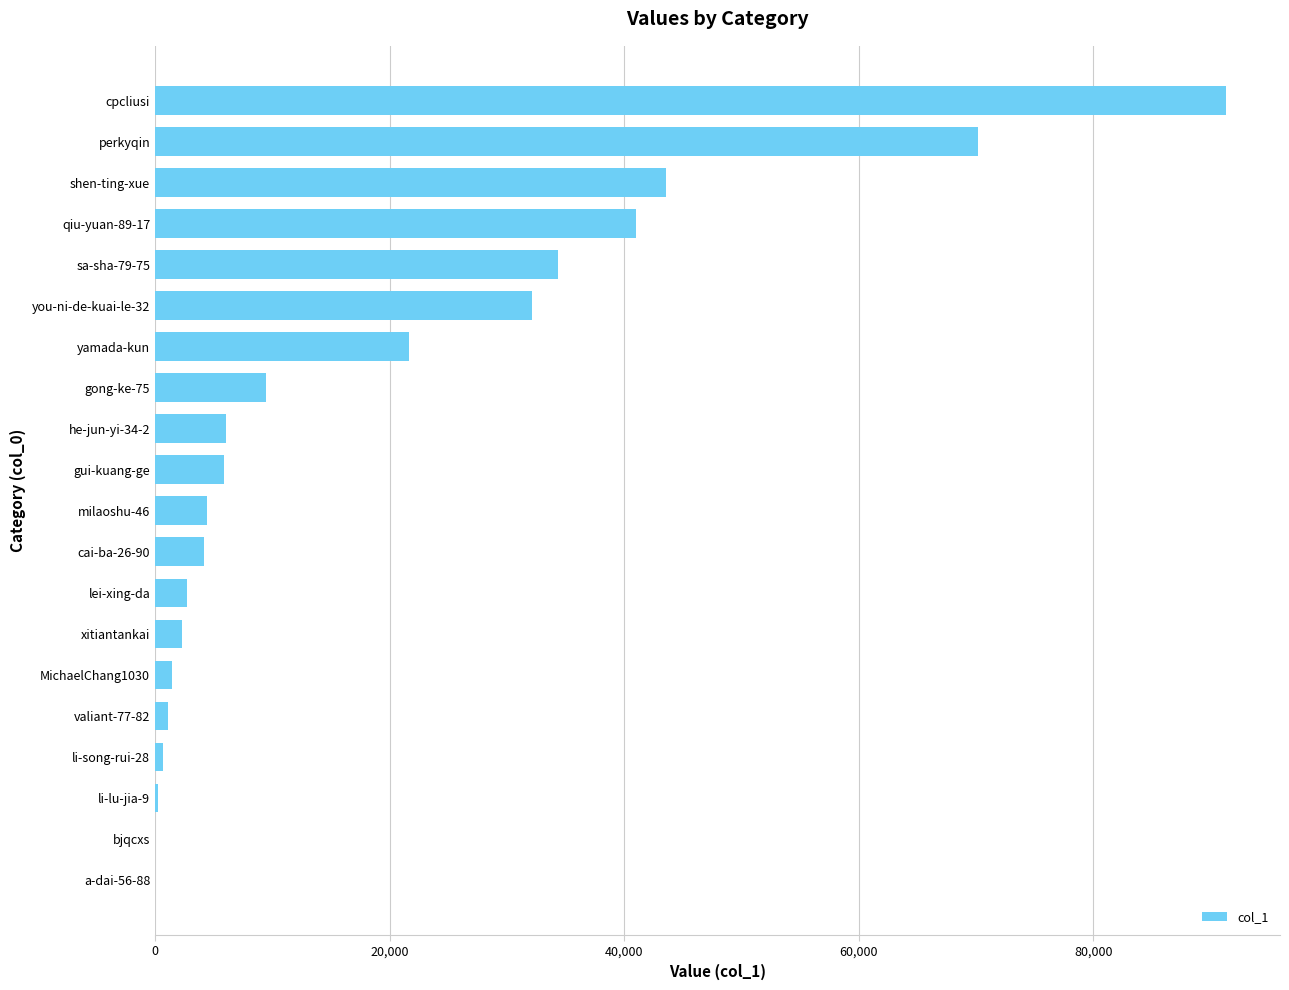

How many series are shown in this chart?

1